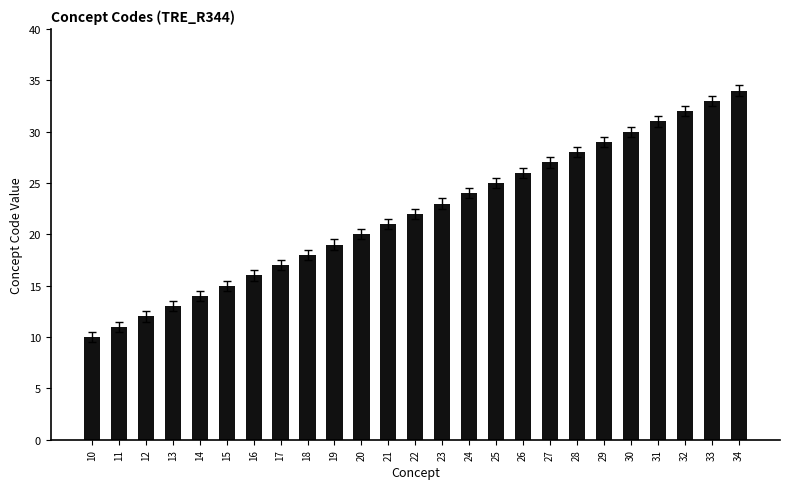

True or false: the data shows 32 at 32.

True